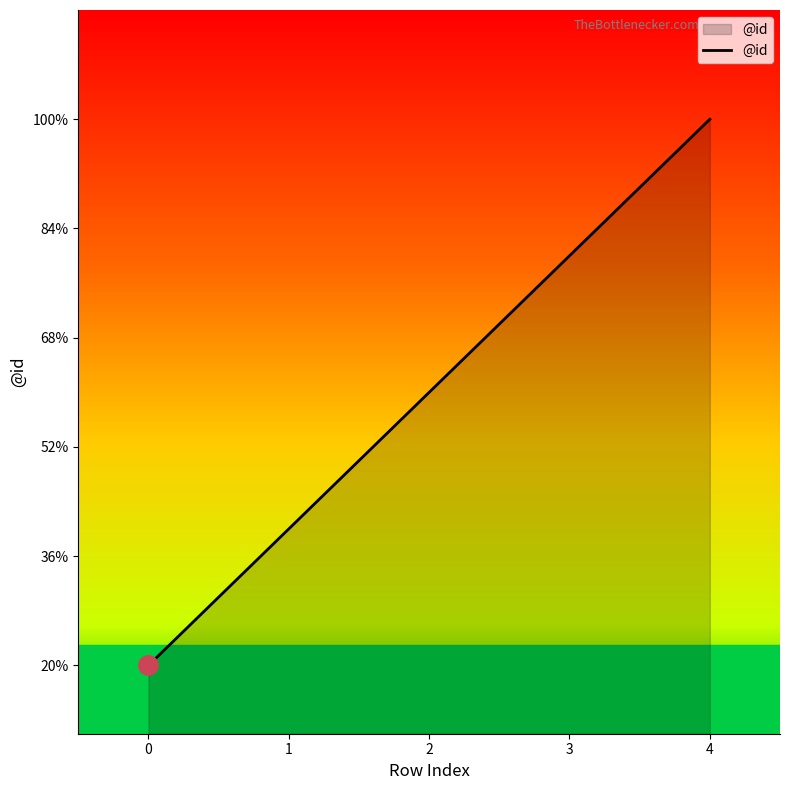

Does the chart display data point markers on the line(s)?

No